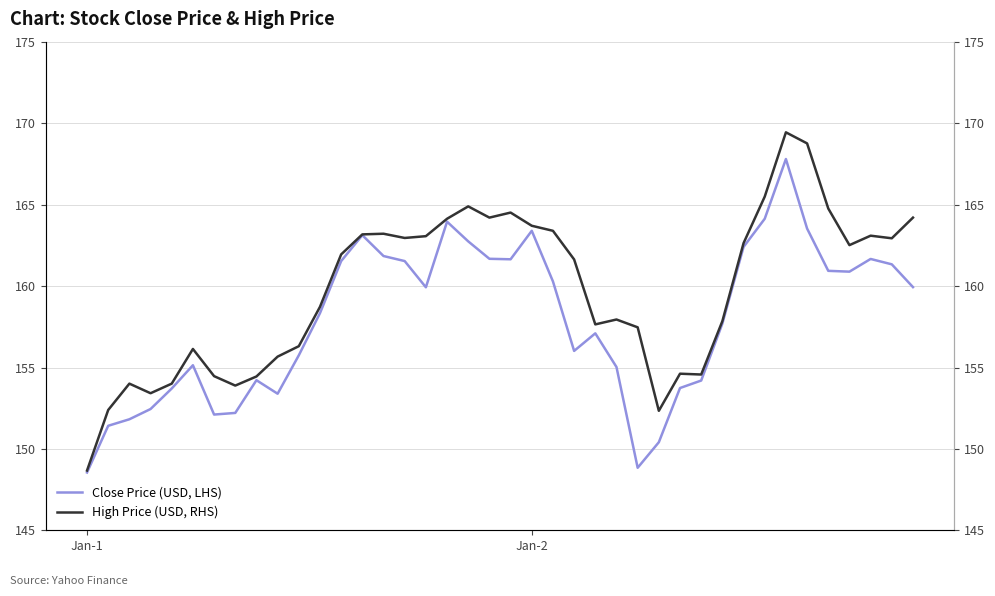

Reading right to left, what are all the values shown in this chart?

Close Price (USD, LHS): 159.9	161.3	161.7	160.9	160.9	163.5	167.8	164.1	162.4	157.7	154.2	153.7	150.4	148.8	155.0	157.1	156.0	160.3	163.4	161.7	161.7	162.8	164.0	159.9	161.5	161.8	163.1	161.5	158.3	155.8	153.4	154.2	152.2	152.1	155.1	153.7	152.4	151.8	151.4	148.6
High Price (USD, RHS): 164.2	162.9	163.1	162.5	164.8	168.8	169.4	165.5	162.6	157.8	154.6	154.6	152.3	157.5	157.9	157.7	161.6	163.4	163.7	164.5	164.2	164.9	164.1	163.1	163.0	163.2	163.2	161.9	158.7	156.3	155.7	154.4	153.9	154.5	156.1	154.0	153.4	154.0	152.4	148.7